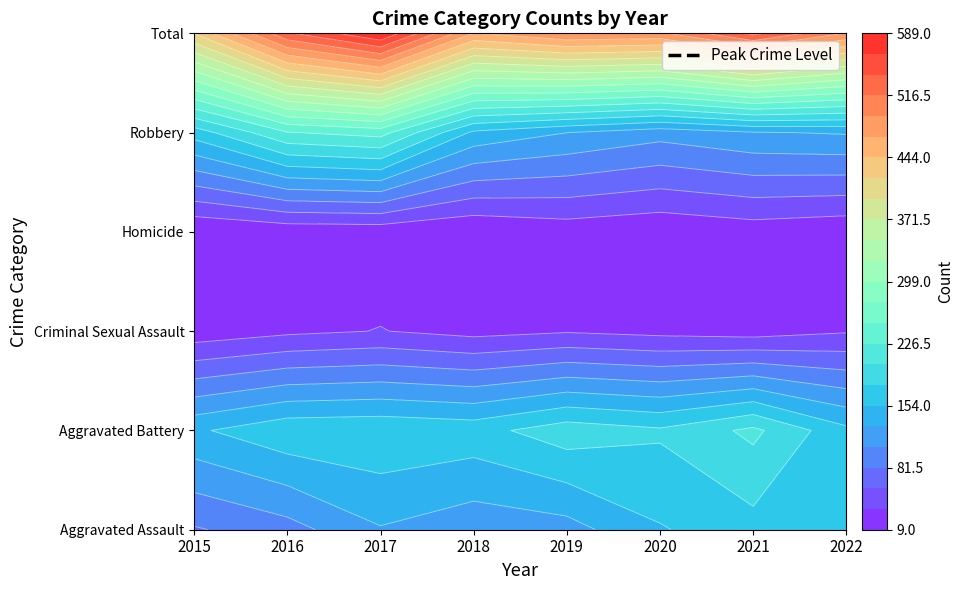

What is the total value across all series at 2018?

934